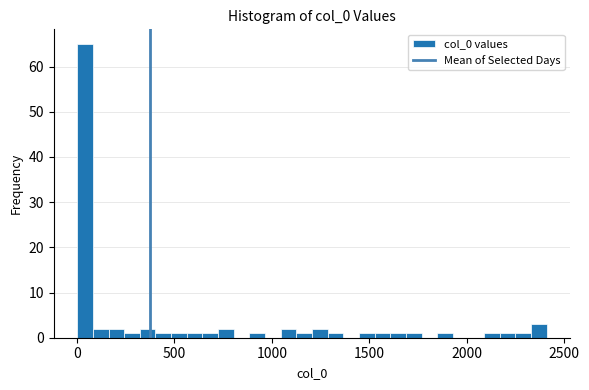

Around what value on the x-axis is the tallest bar? Give the approximate position of its centre, as read against the axis.

50